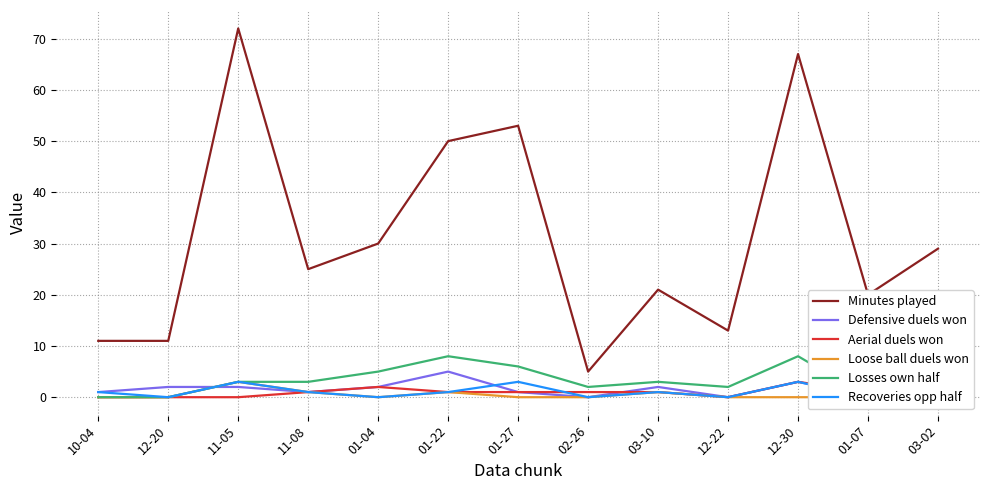

What is the total value across all series at 01-27?

64